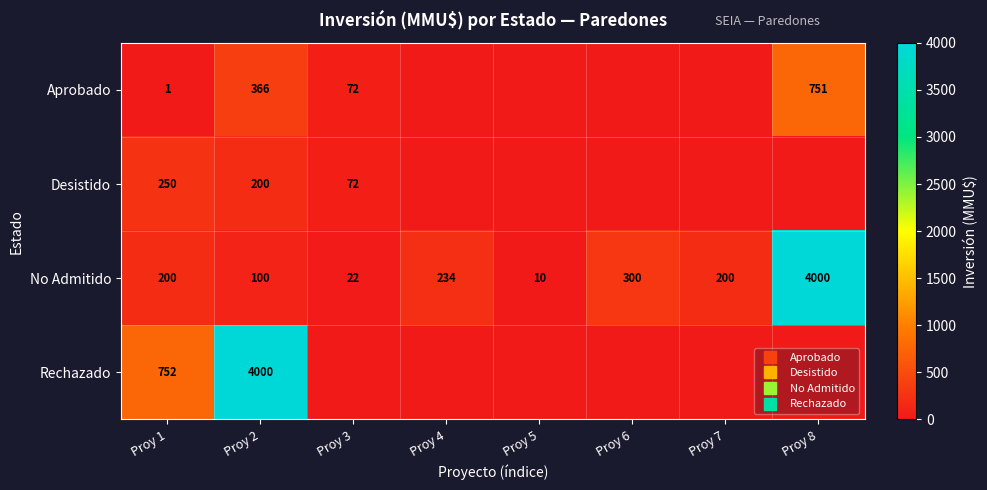

How many series are shown in this chart?

4